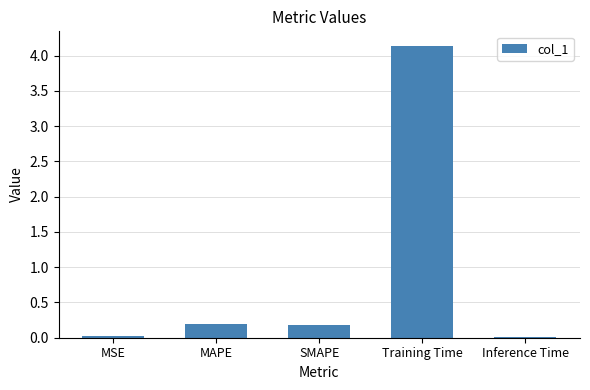

What is the maximum value shown in the chart?

4.1